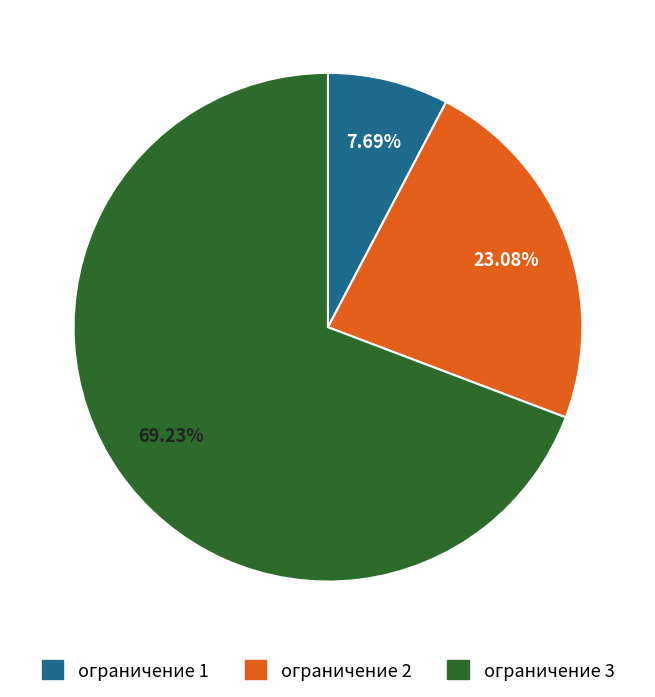

Do ограничение 3 and ограничение 1 together represent more than half of the pie?

Yes